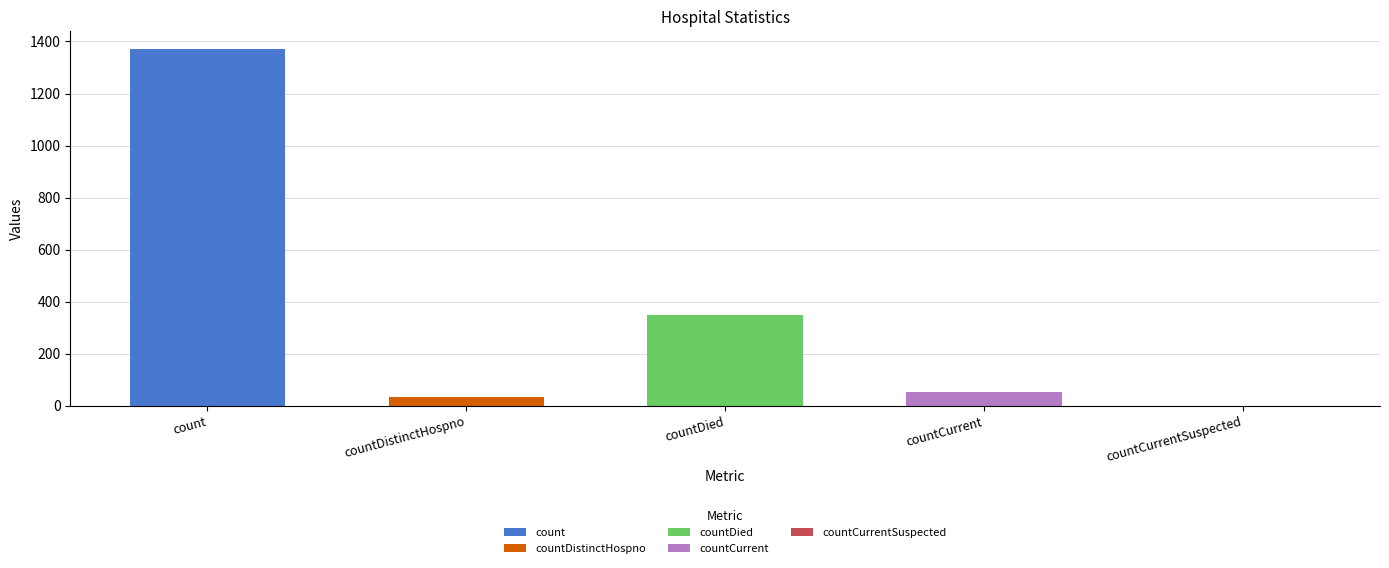

Rank the categories by value from lowest to highest.

countCurrentSuspected, countDistinctHospno, countCurrent, countDied, count